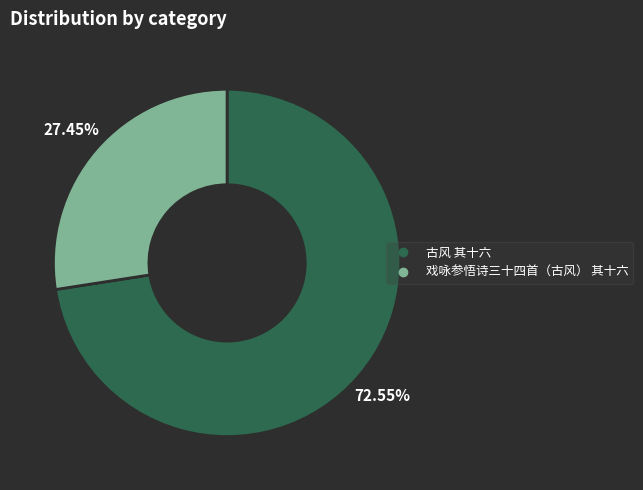

Do 戏咏参悟诗三十四首（古风） 其十六 and 古风 其十六 together represent more than half of the pie?

Yes